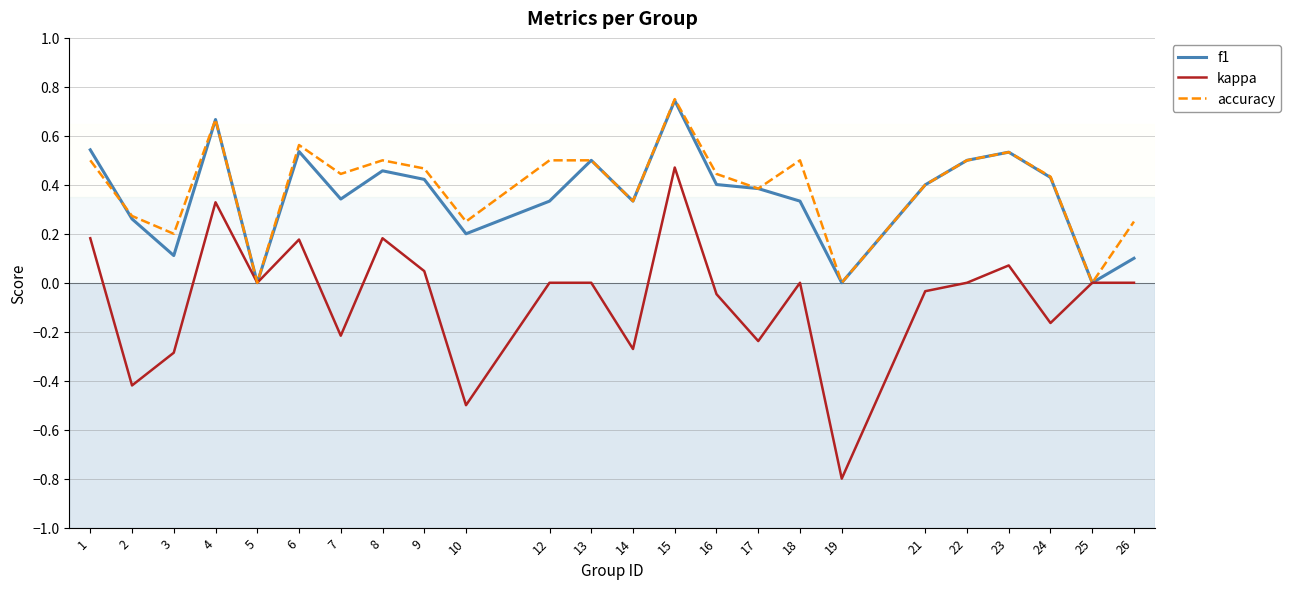

Which series has the largest range (max minus min)?

kappa